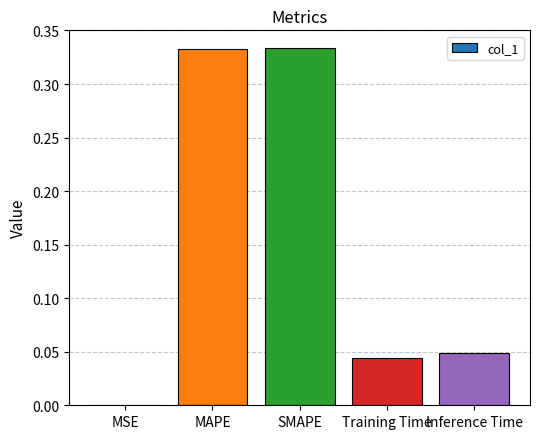

Which has a higher value, MSE or Training Time?

Training Time